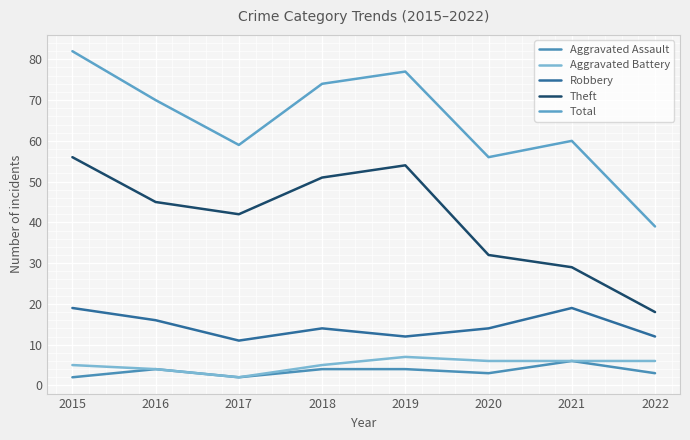

Is it true that Aggravated Battery equals 10 at 2022?

False